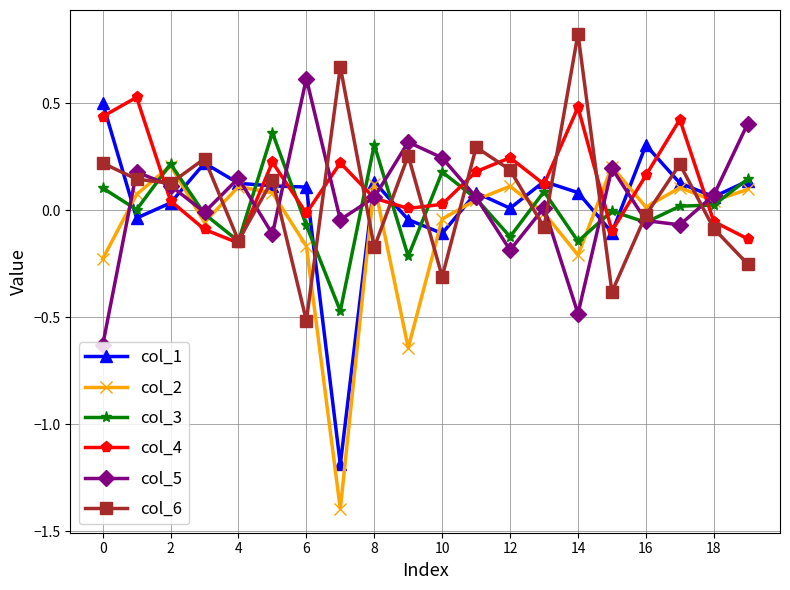

True or false: col_1 has more than 2 interior local peaks.

True